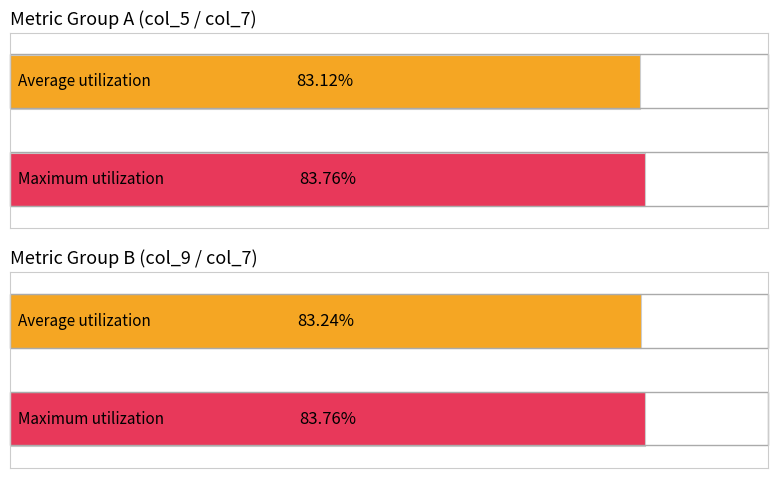

True or false: col_5 has a value of 21.1 at 18.

False